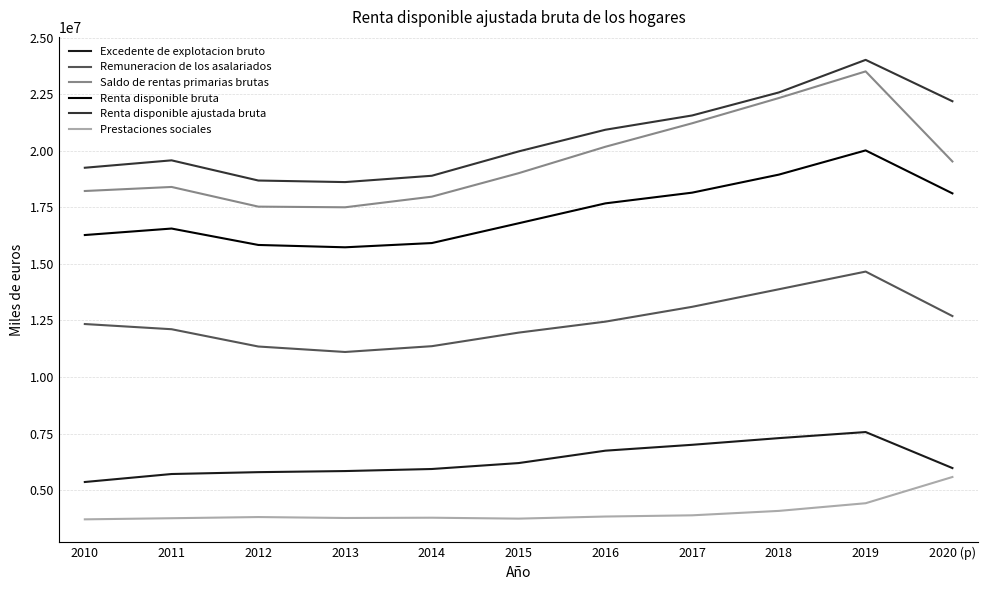

Does the chart have visible grid lines?

Yes